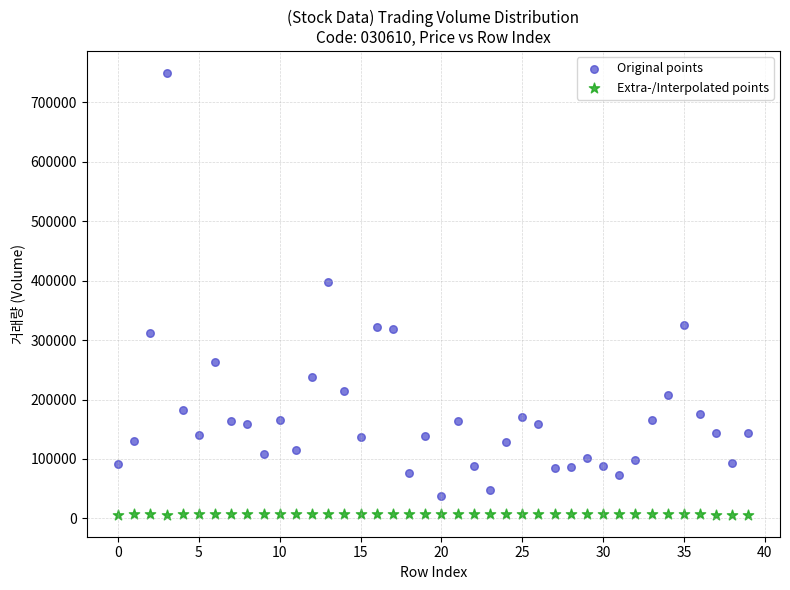

What are all the series names shown in the legend?

Original points, Extra-/Interpolated points